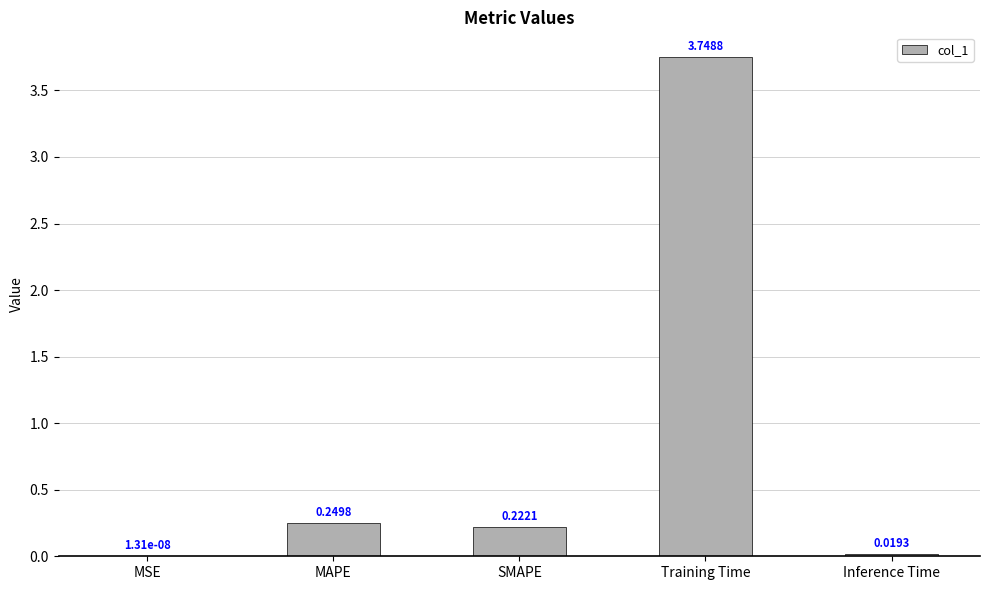

What is the change in value from Training Time to Inference Time?

-3.7